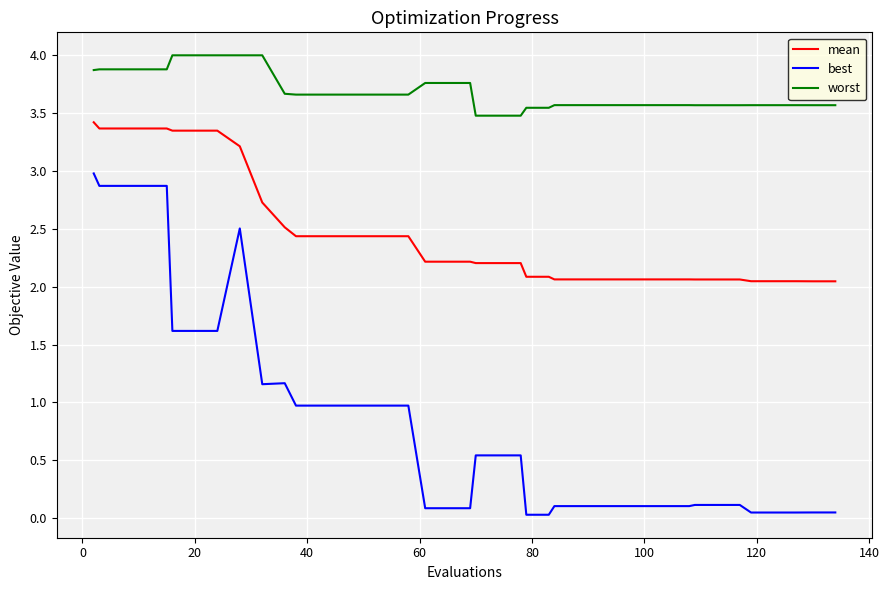

True or false: best and worst intersect in this chart.

False